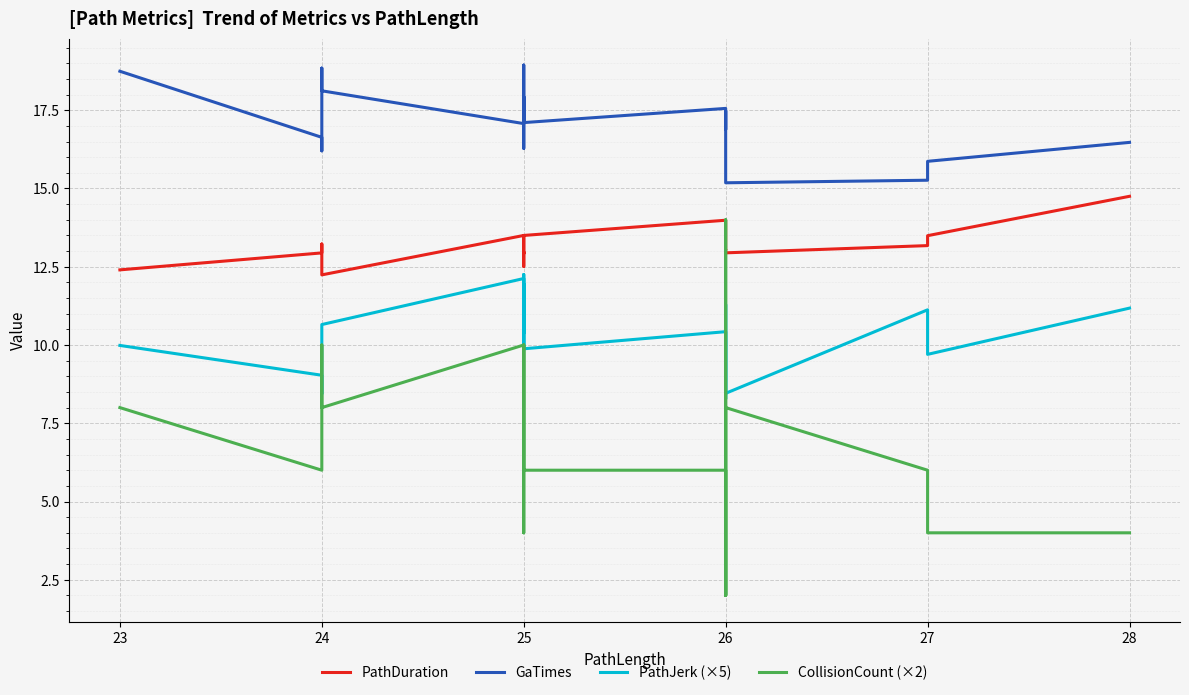

What is the greatest value displayed?

18.9